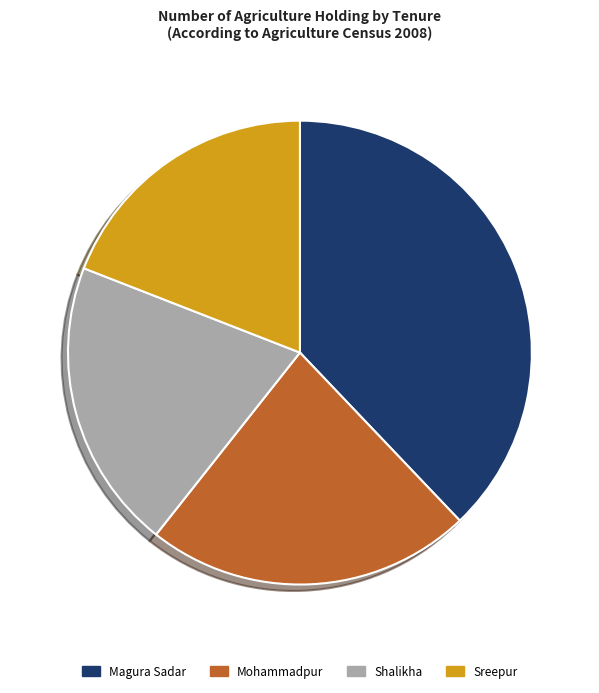

The Magura Sadar slice represents 38% of the pie. True or false?

True